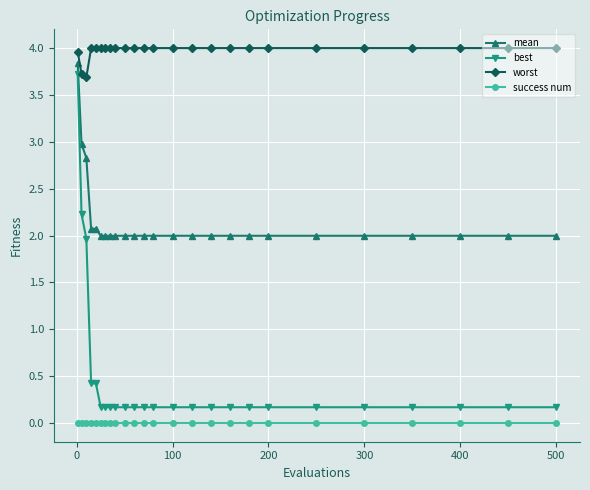

What is the value of the worst point at the 17th from the left?

4.0